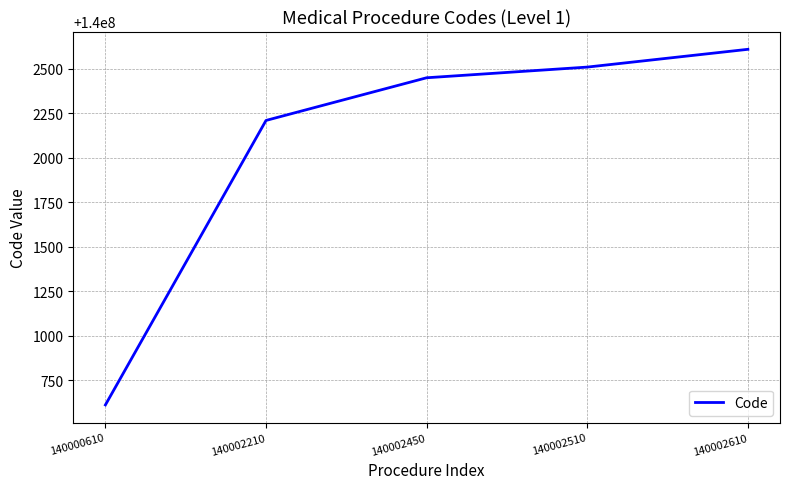

Which category has the highest value across all series?

140002610